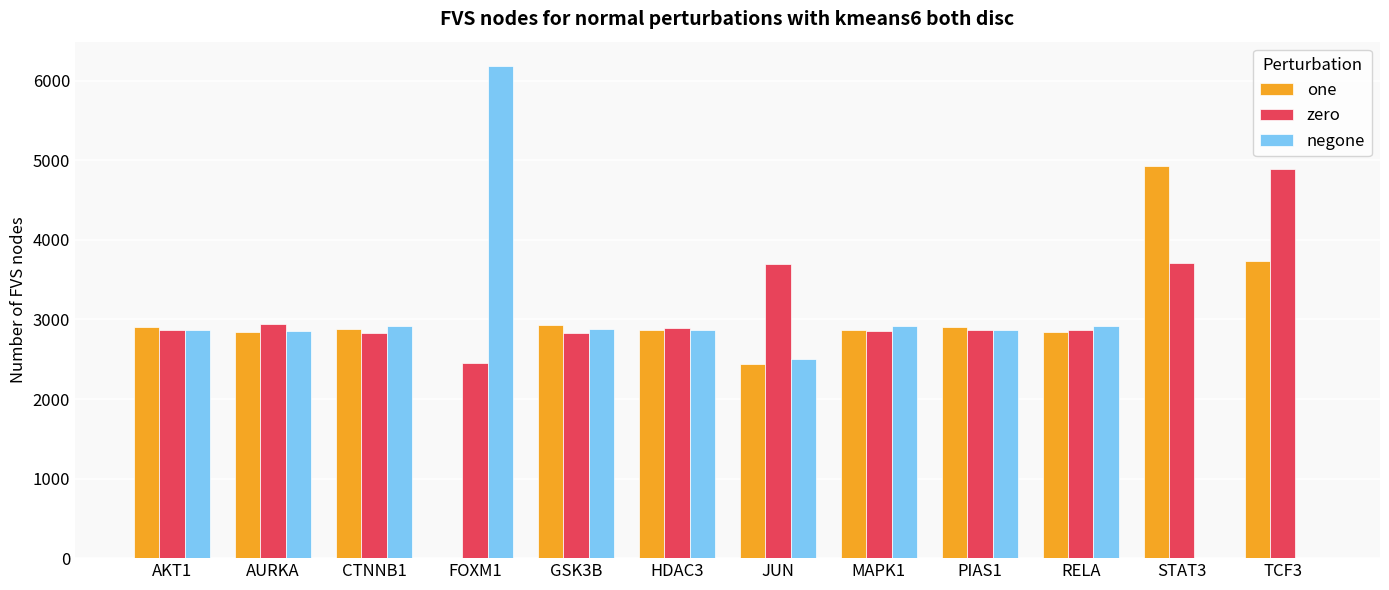

What value does the zero series have at RELA?

2866